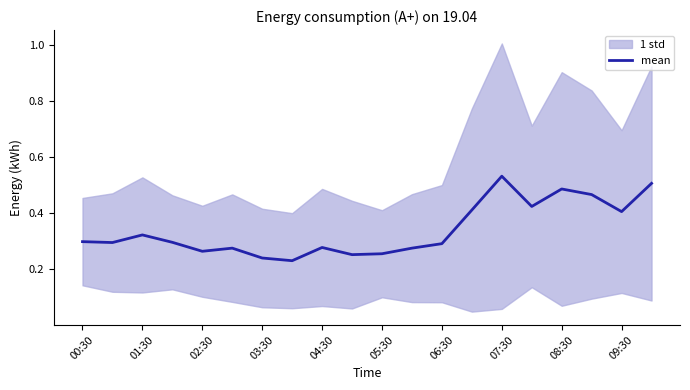

How many interior local valleys (lower than both neighbors) does the data have?

6